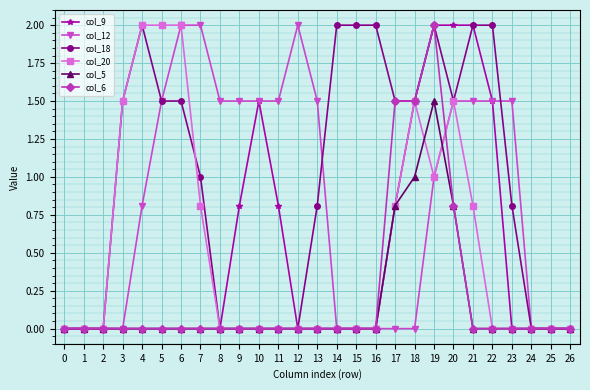

Where is col_20 nearest to the value 1?

19